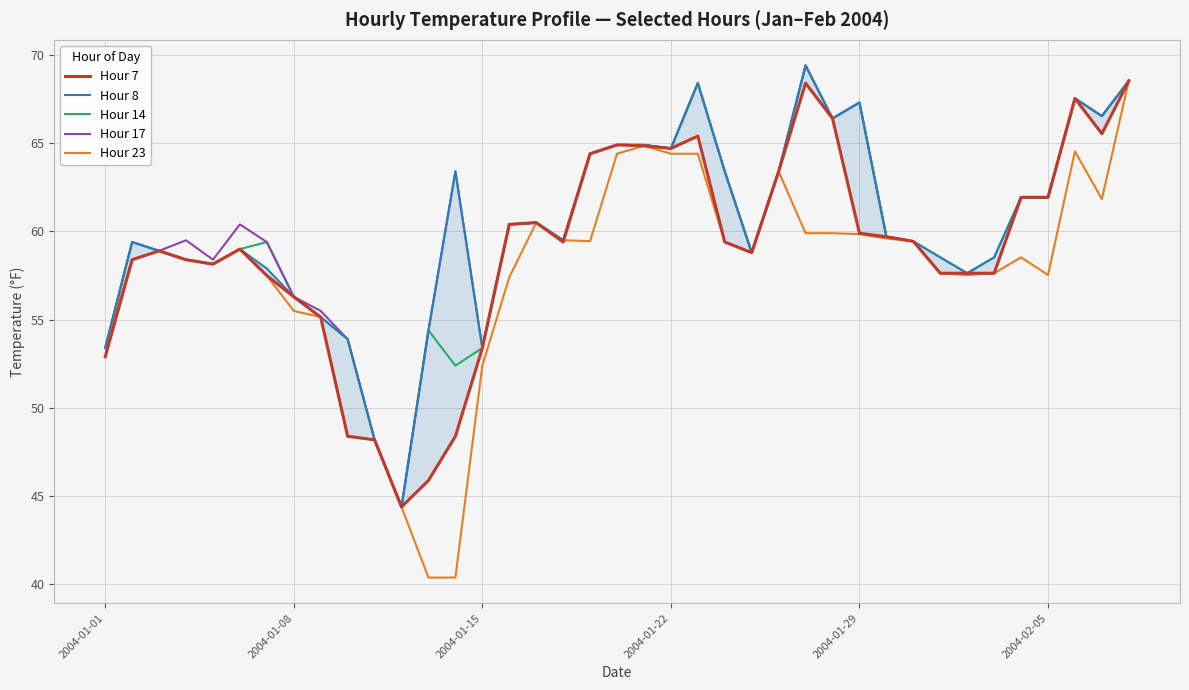

Is it true that Hour 23 equals 29.6 at 2004-01-01?

False